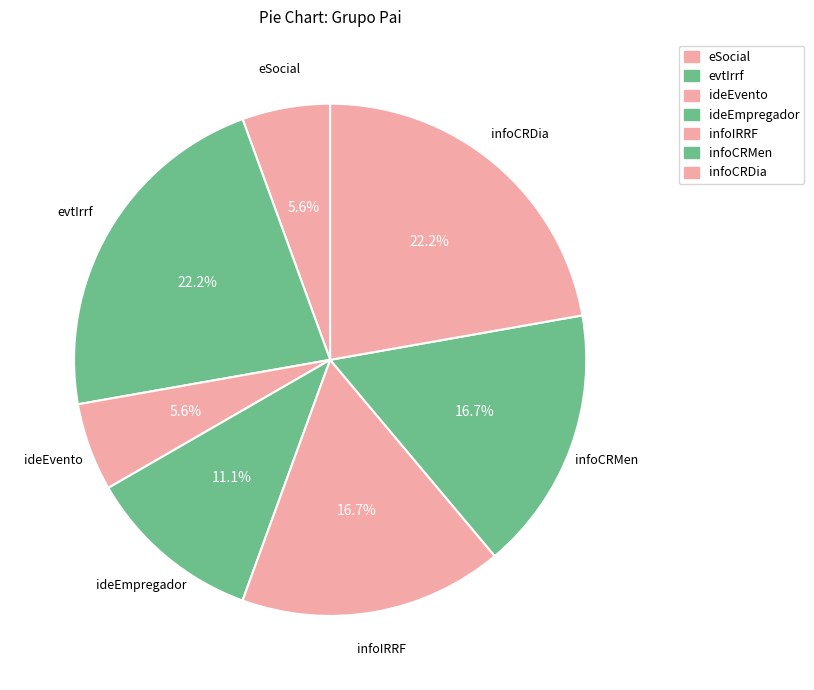

Rank the categories by value from highest to lowest.

evtIrrf, infoCRDia, infoIRRF, infoCRMen, ideEmpregador, eSocial, ideEvento